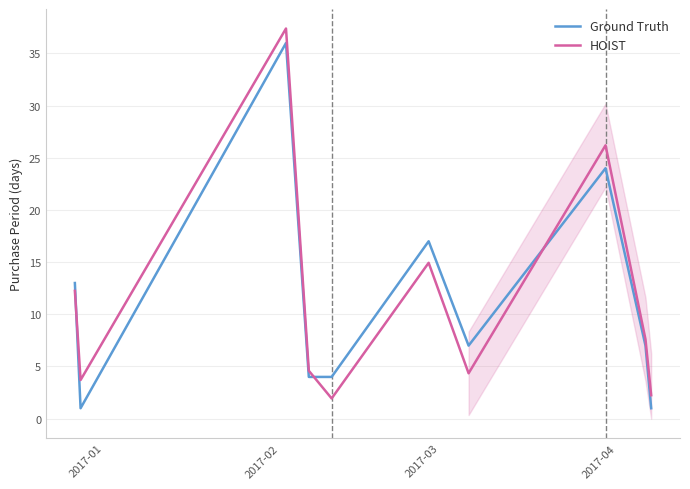

After their last crossing, which series has the higher values: HOIST or Ground Truth?

HOIST